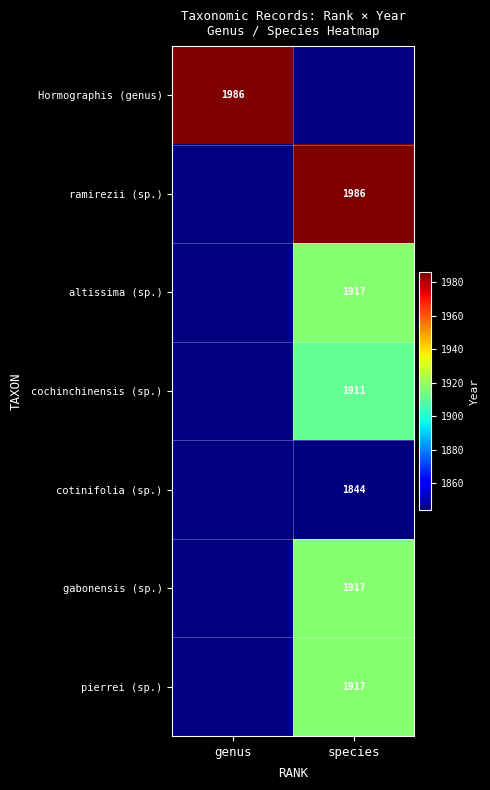

True or false: cochinchinensis (sp.) has a value of 1911 at species.

True